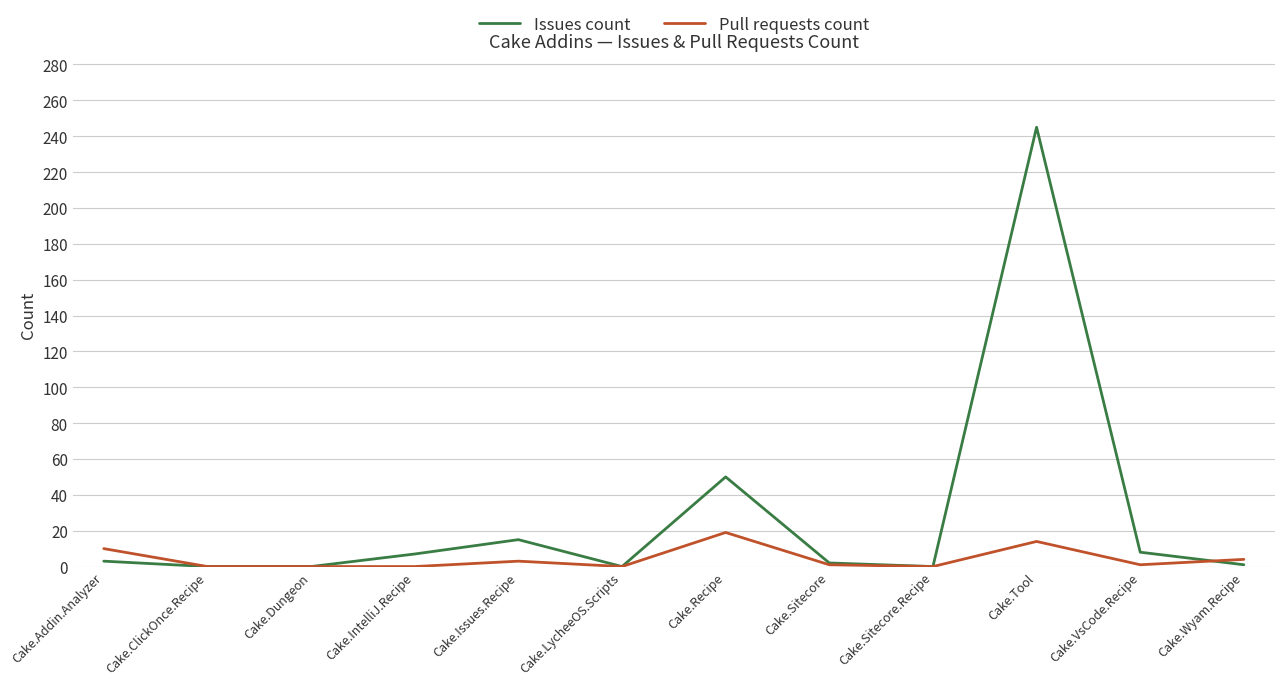

What position from the right is Cake.Recipe?

6